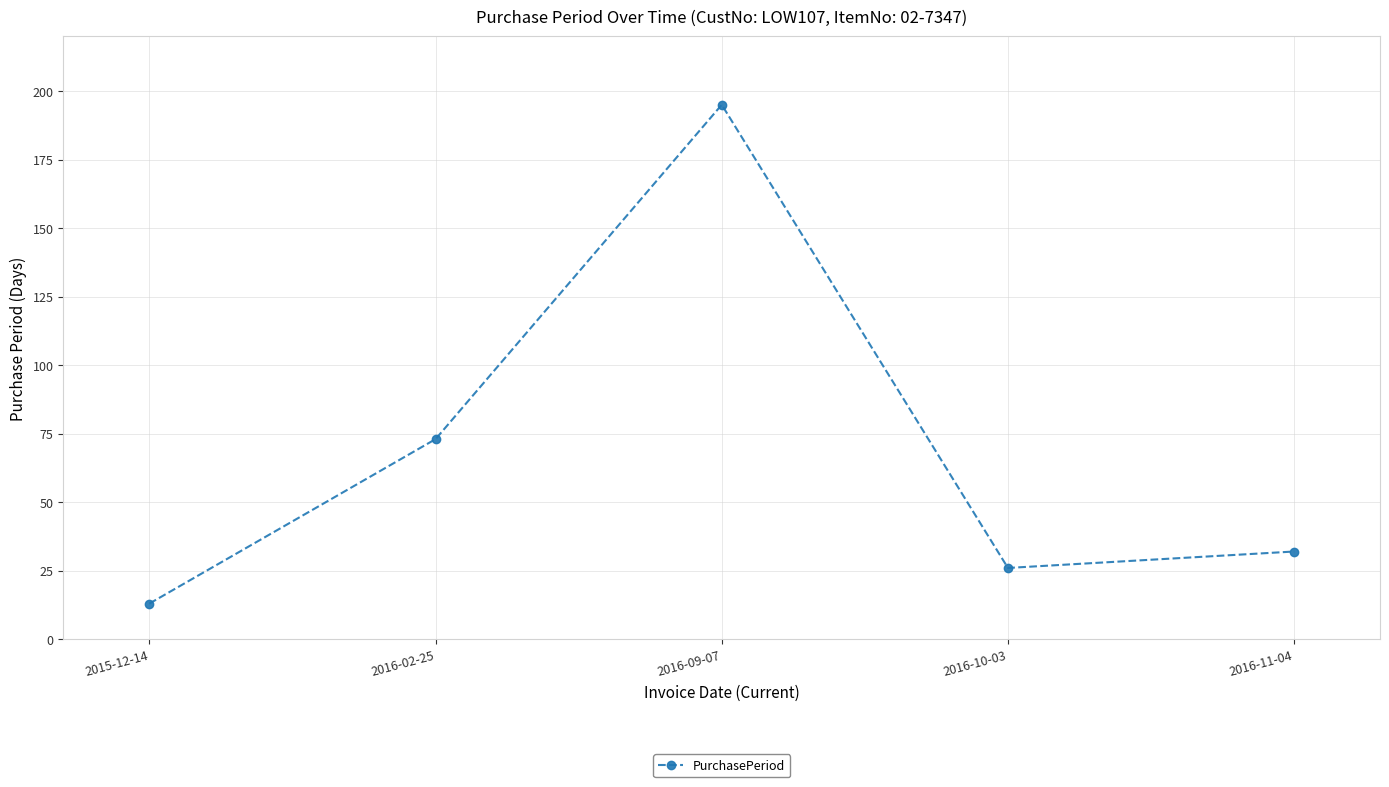

How many points are lower than both their immediate neighbors (excluding endpoints)?

1